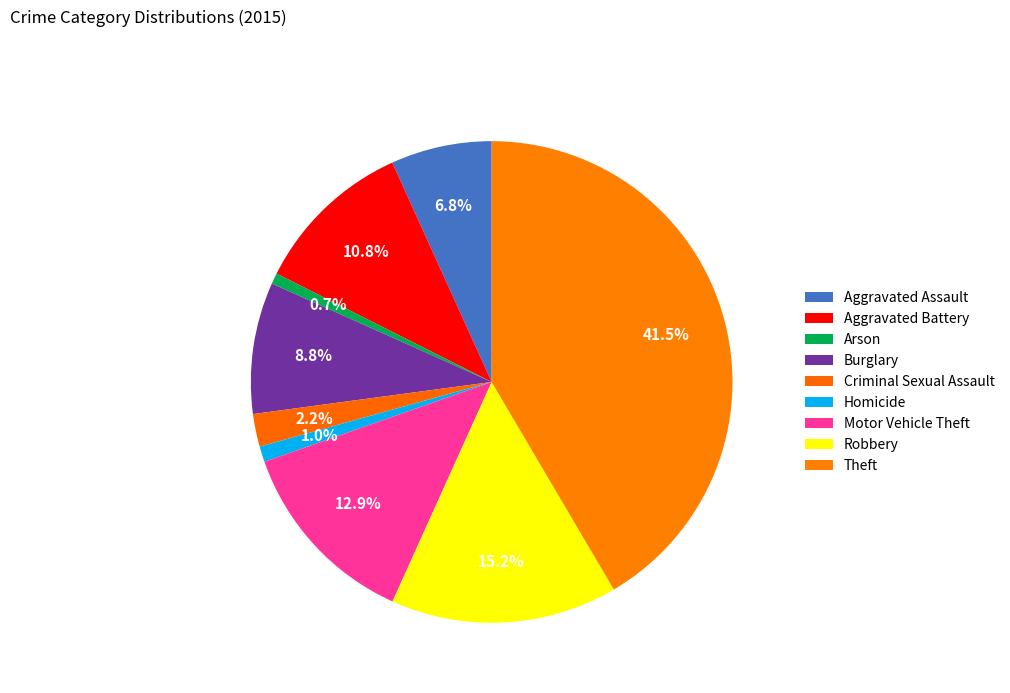

How much of the chart is everything except Aggravated Assault?

93.2%